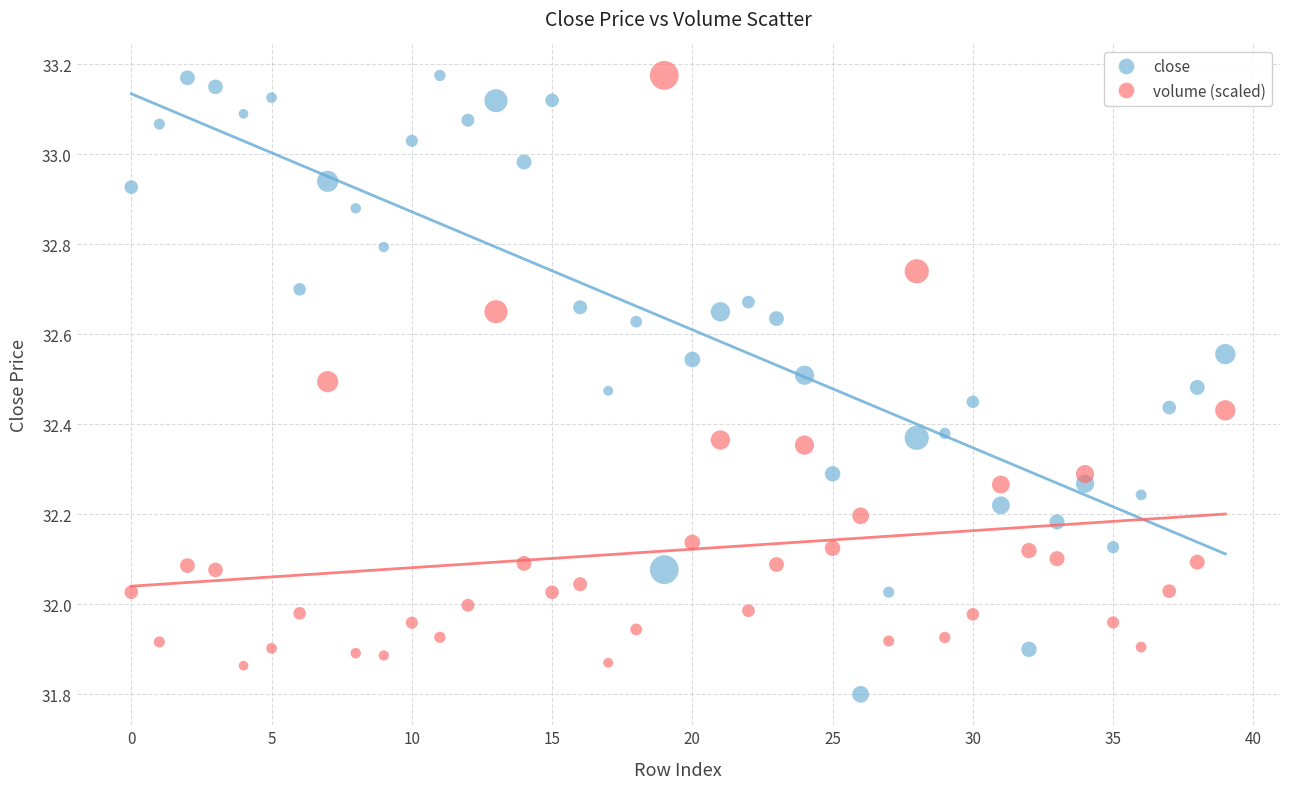

Which series contains the lowest Y value?

close